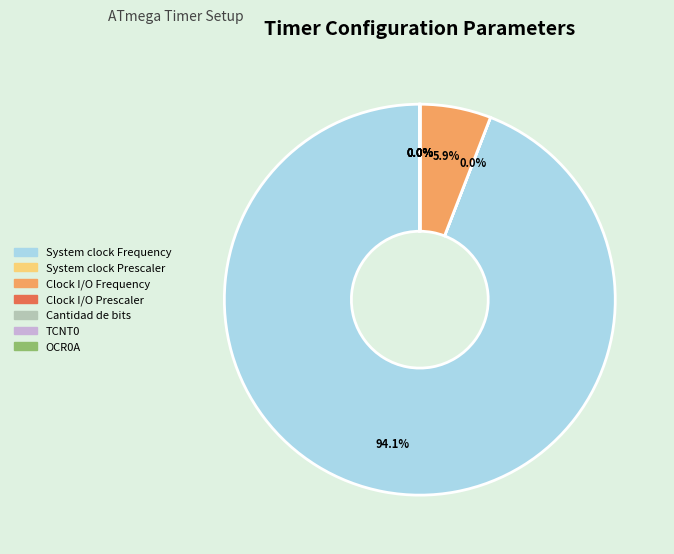

Which has a higher value, Clock I/O Frequency or System clock Frequency?

System clock Frequency